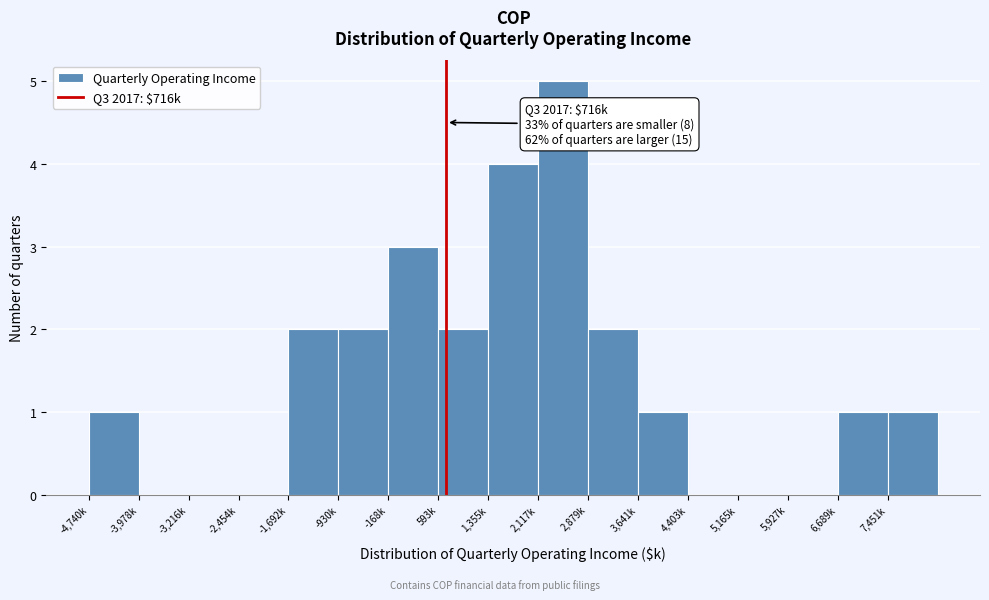

Reading right to left, what are all the values shown in this chart?

7,451k=1	6,689k=1	5,927k=0	5,165k=0	4,403k=0	3,641k=1	2,879k=2	2,117k=5	1,355k=4	593k=2	-168k=3	-930k=2	-1,692k=2	-2,454k=0	-3,216k=0	-3,978k=0	-4,740k=1